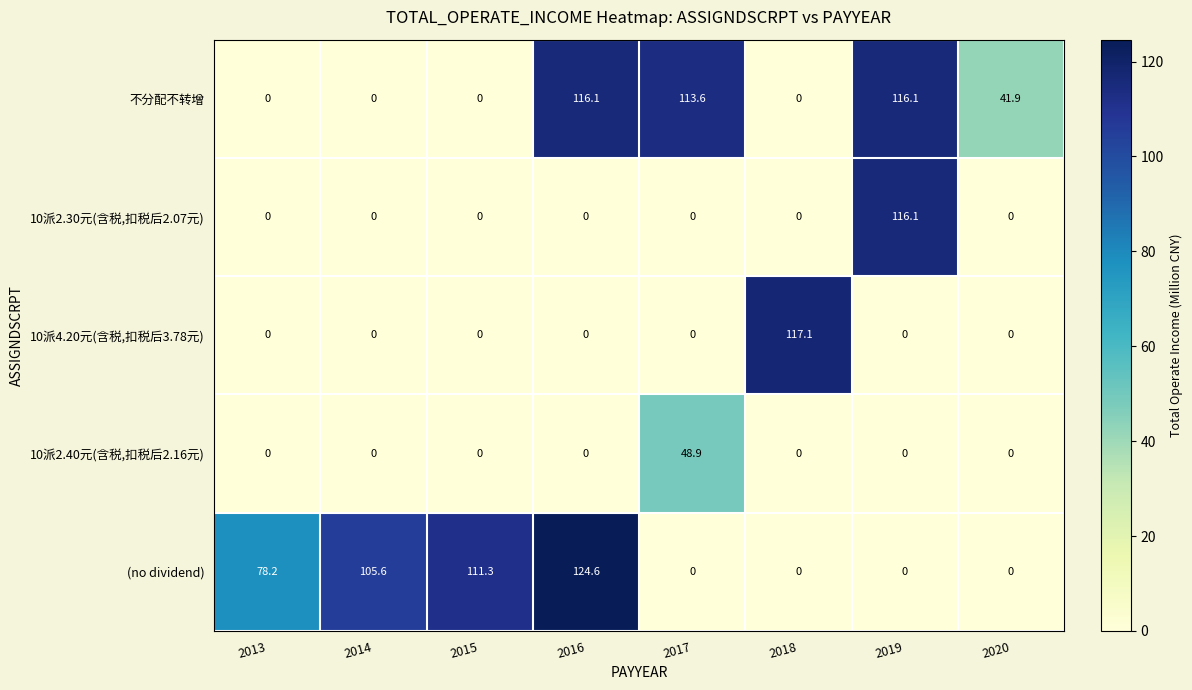

How many values in the 10派4.20元(含税,扣税后3.78元) series exceed 0?

1